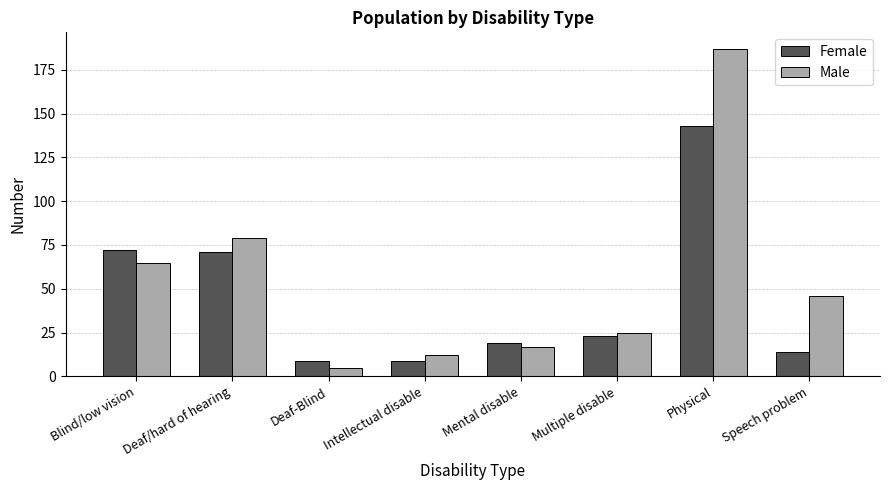

List the series in order of their peak value, highest first.

Male, Female